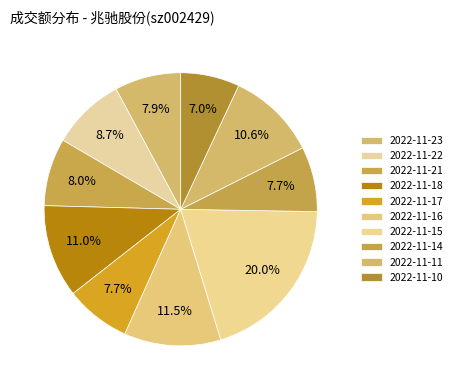

To the nearest percent, what percentage of the pie is 2022-11-11?

11%